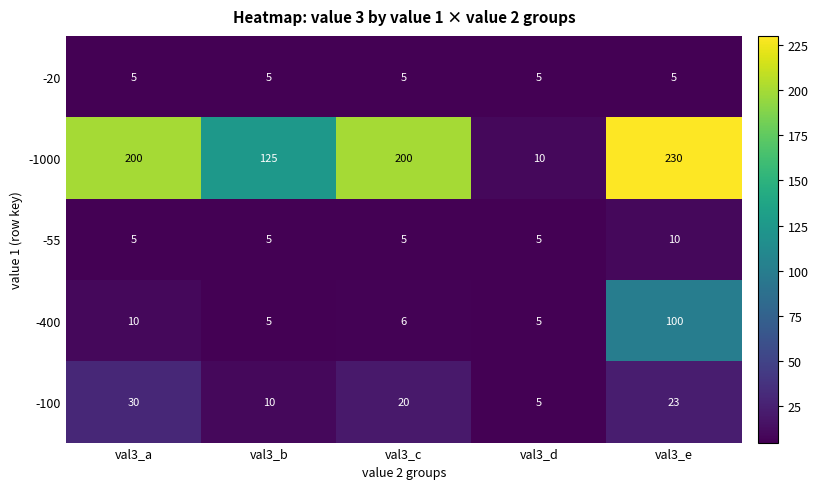

Where does the -100 series first go above 20?

val3_a